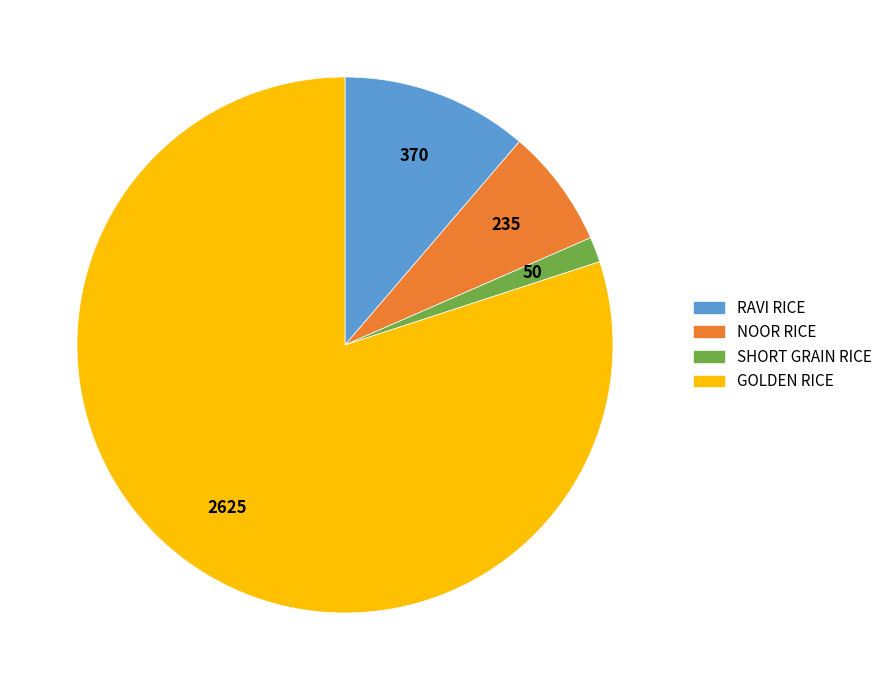

How many slices are in this pie chart?

4